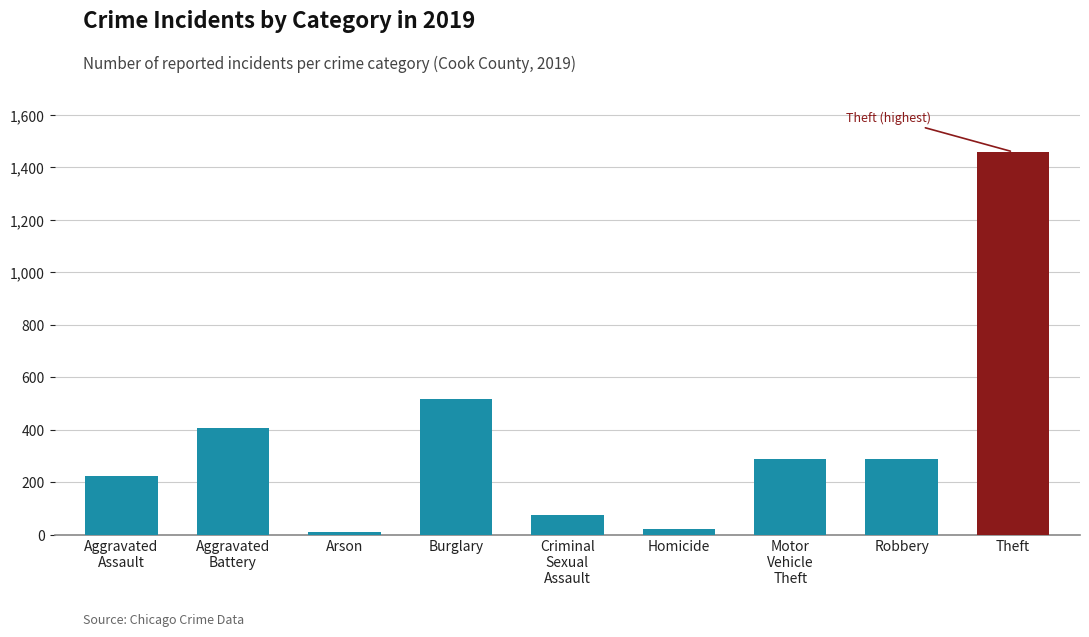

What is the maximum value shown in the chart?

1459